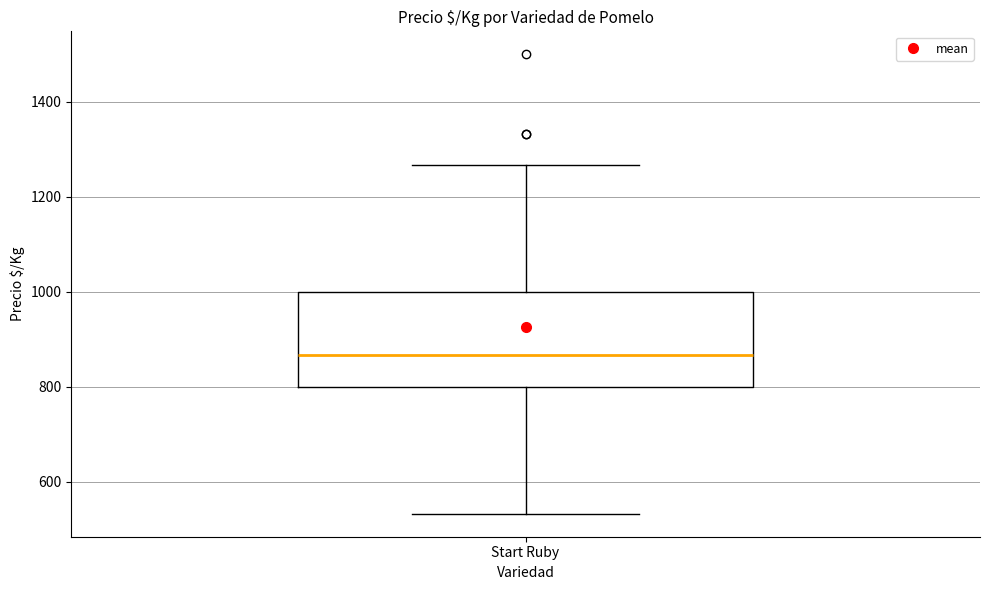

Transcribe this box plot: give where the median line is, the range the box spans, and where the two whiskers end, as read against the y-axis. The values are not printed on the chart, so give them approximately, as read against the axis.

median 860, box 800 to 1000, whiskers 540 to 1260